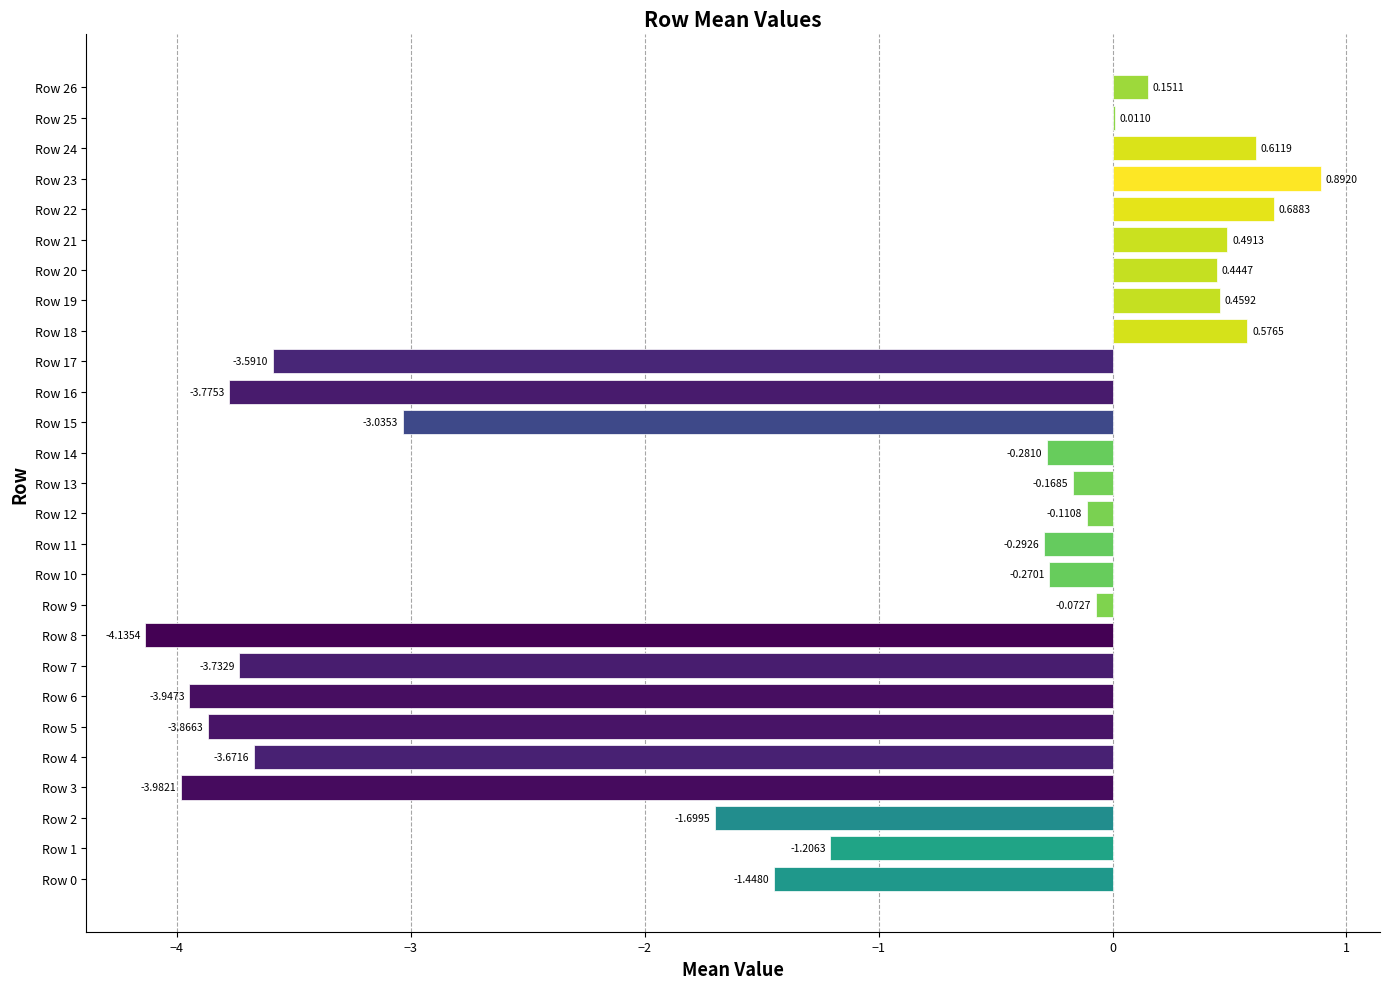

What is the sum of all values?

-35.0